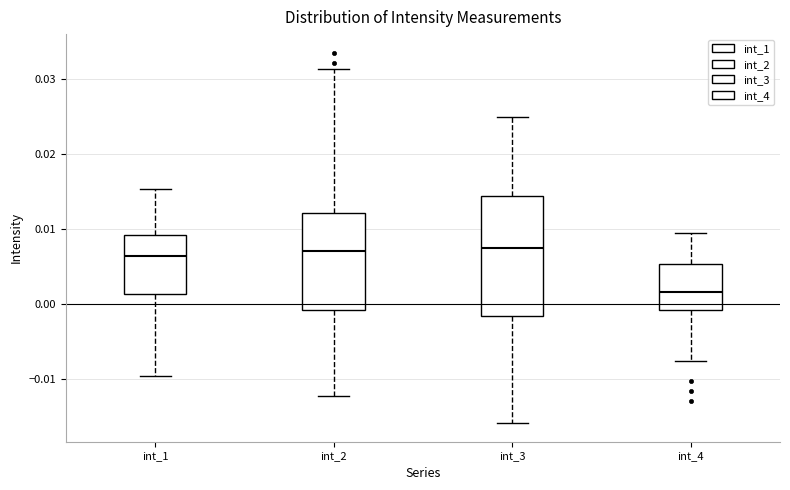

Where does the lower whisker of the box for int_3 end on the y-axis? The values are not printed on the chart, so give them approximately, as read against the axis.

-0.016